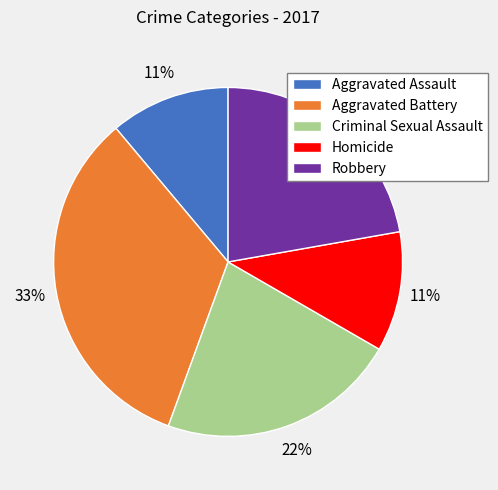

Do Aggravated Battery and Criminal Sexual Assault together represent more than half of the pie?

Yes